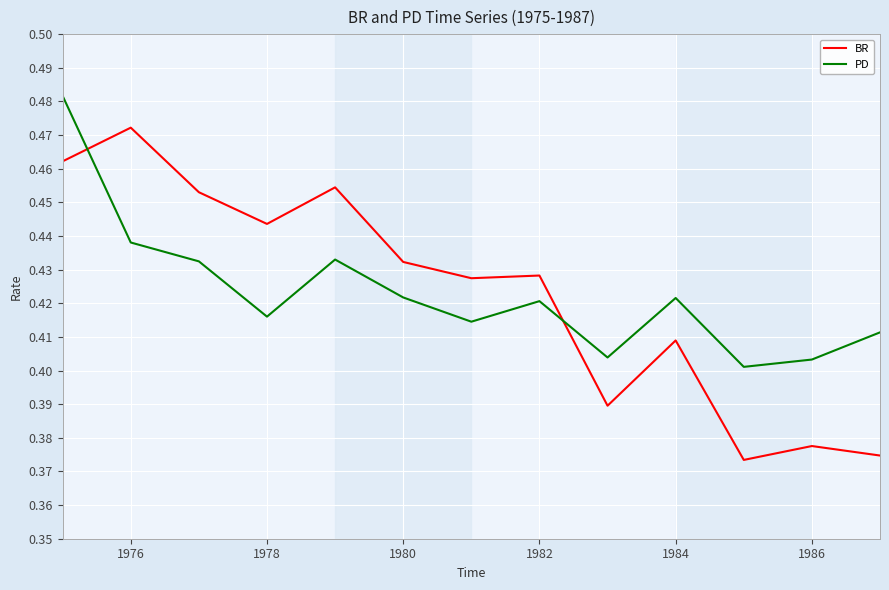

Is this an area chart (filled region under the line)?

No